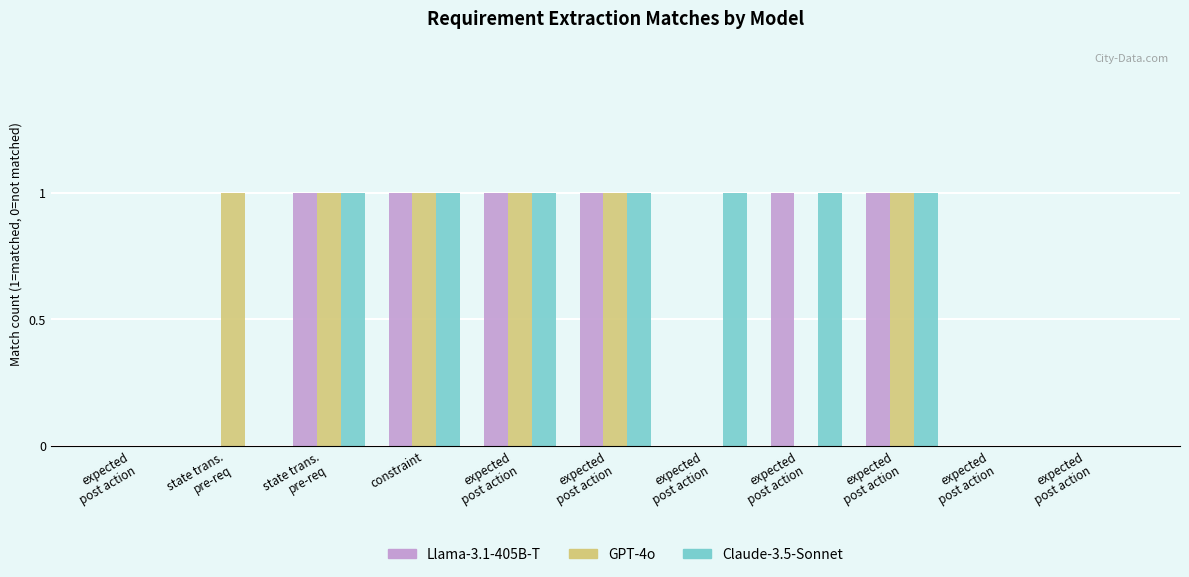

How many categories are shown in the chart?

11